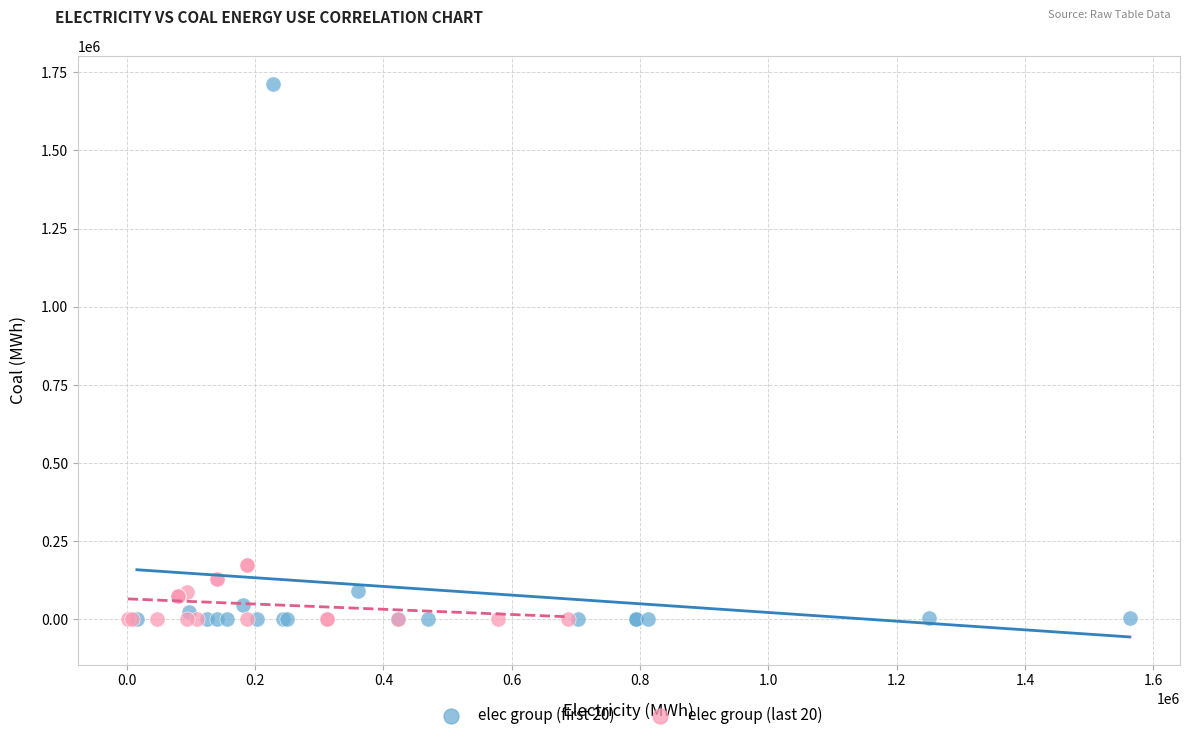

What are all the series names shown in the legend?

elec group (first 20), elec group (last 20)